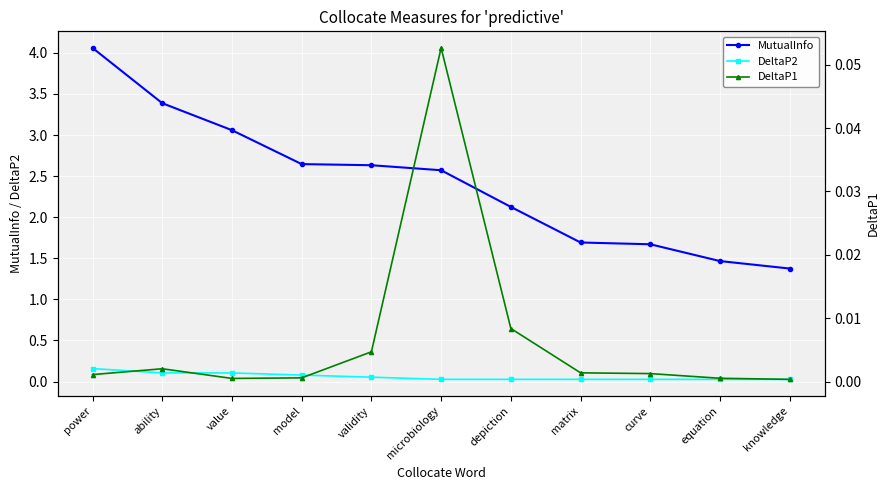

List the series in order of their peak value, lowest first.

DeltaP1, DeltaP2, MutualInfo